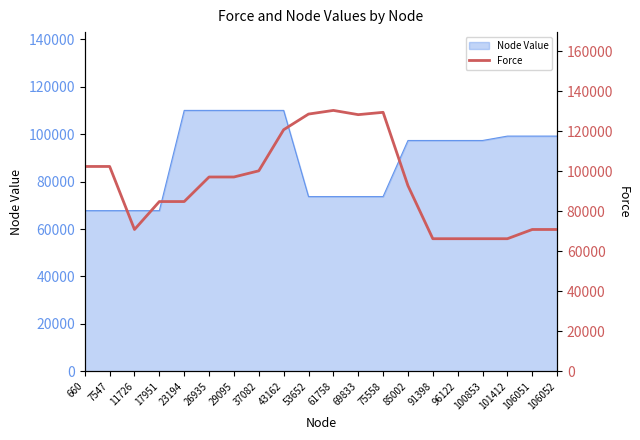

The Node Value series shows 73677.0 at 53652. True or false?

True